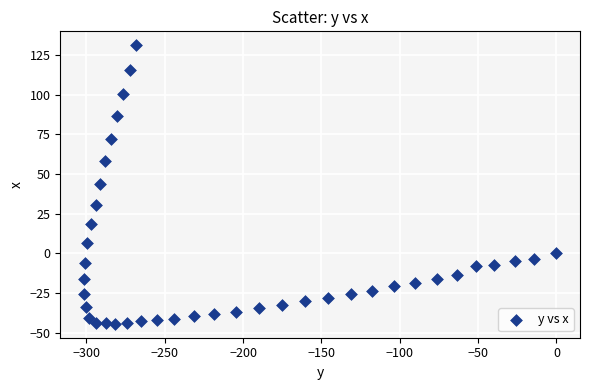

What is the range of Y values (max minus min)?

175.8